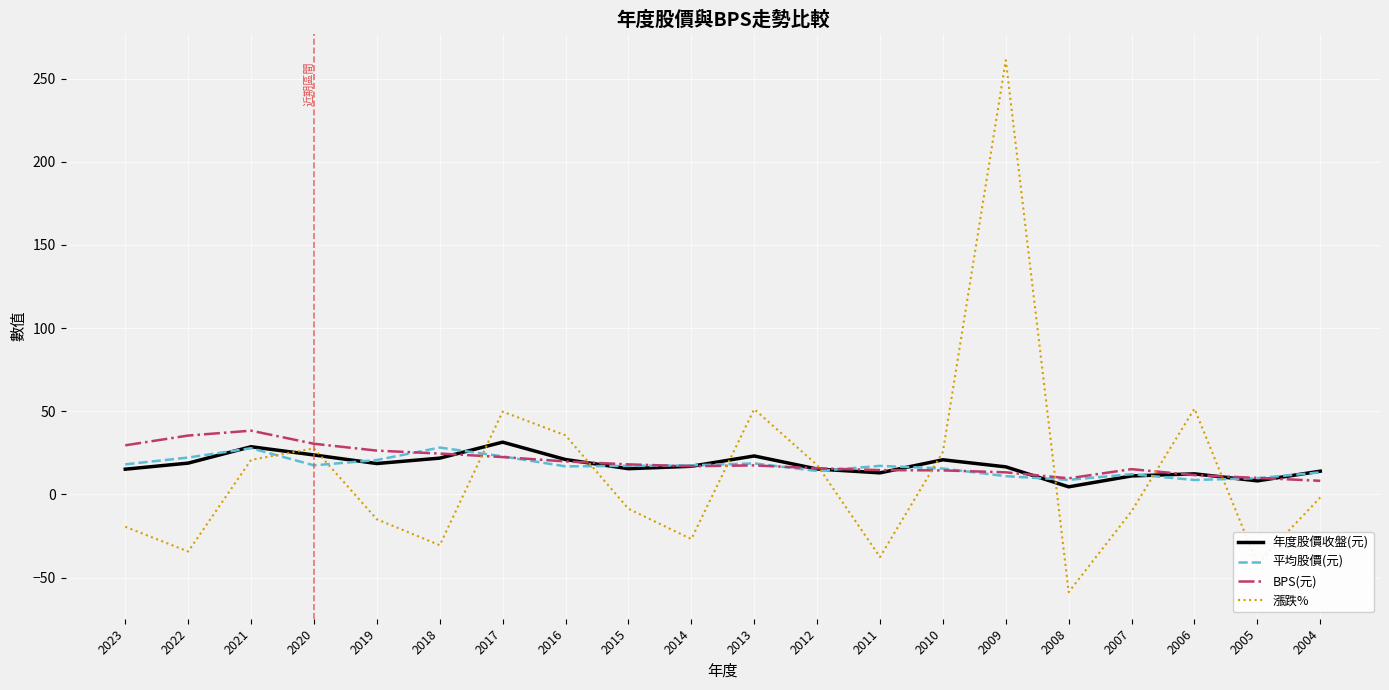

Which series ends up on top after the final intersection of 平均股價(元) and 漲跌%?

平均股價(元)